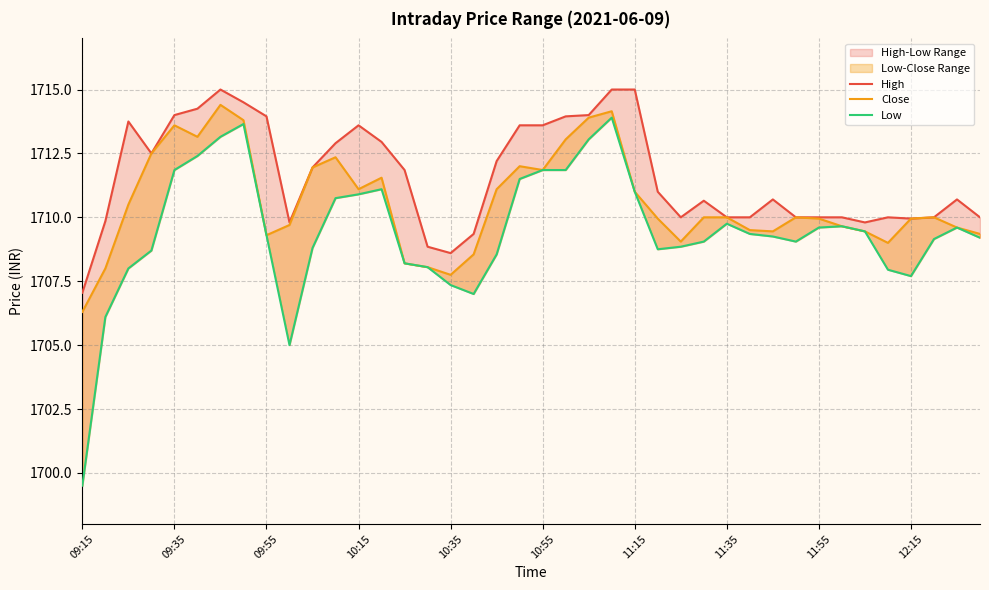

List the series in order of their overall mean, lowest first.

Low, Close, High